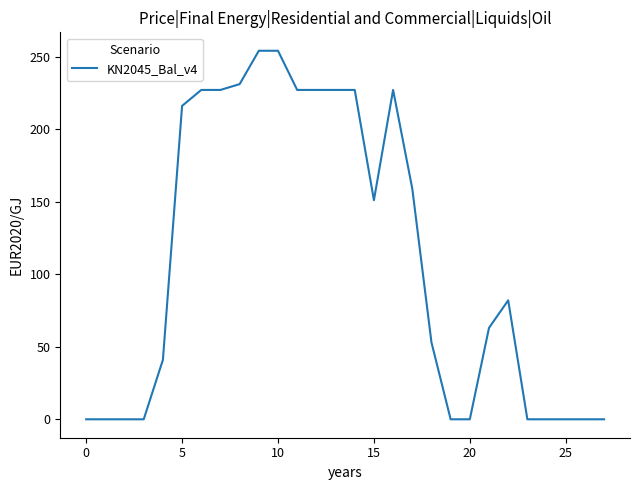

What is the difference between the maximum and minimum values?

254